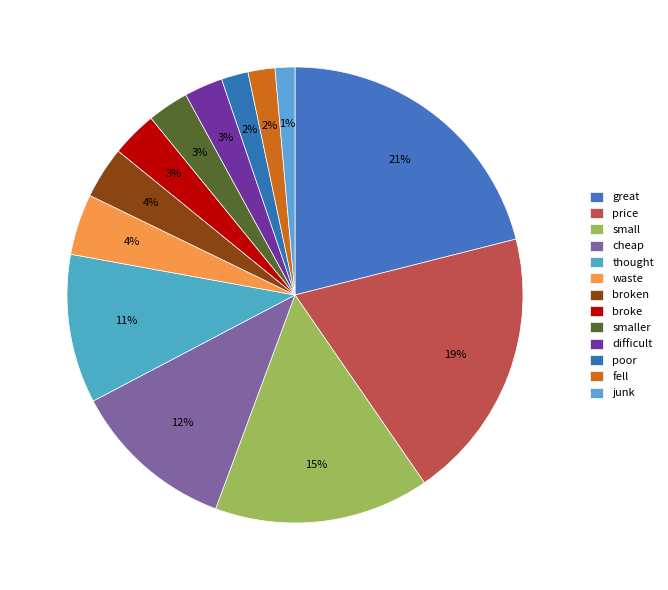

Is it true that junk is 1% of the pie?

True